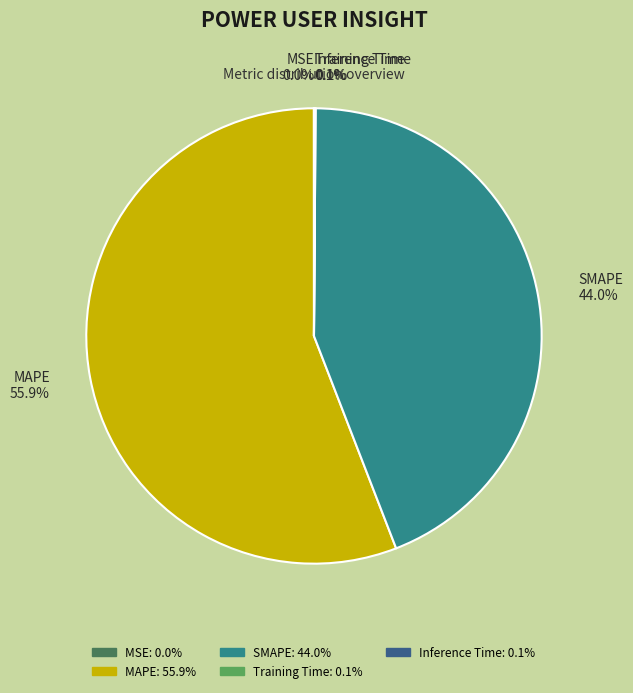

Which slice represents more than half of the pie?

MAPE